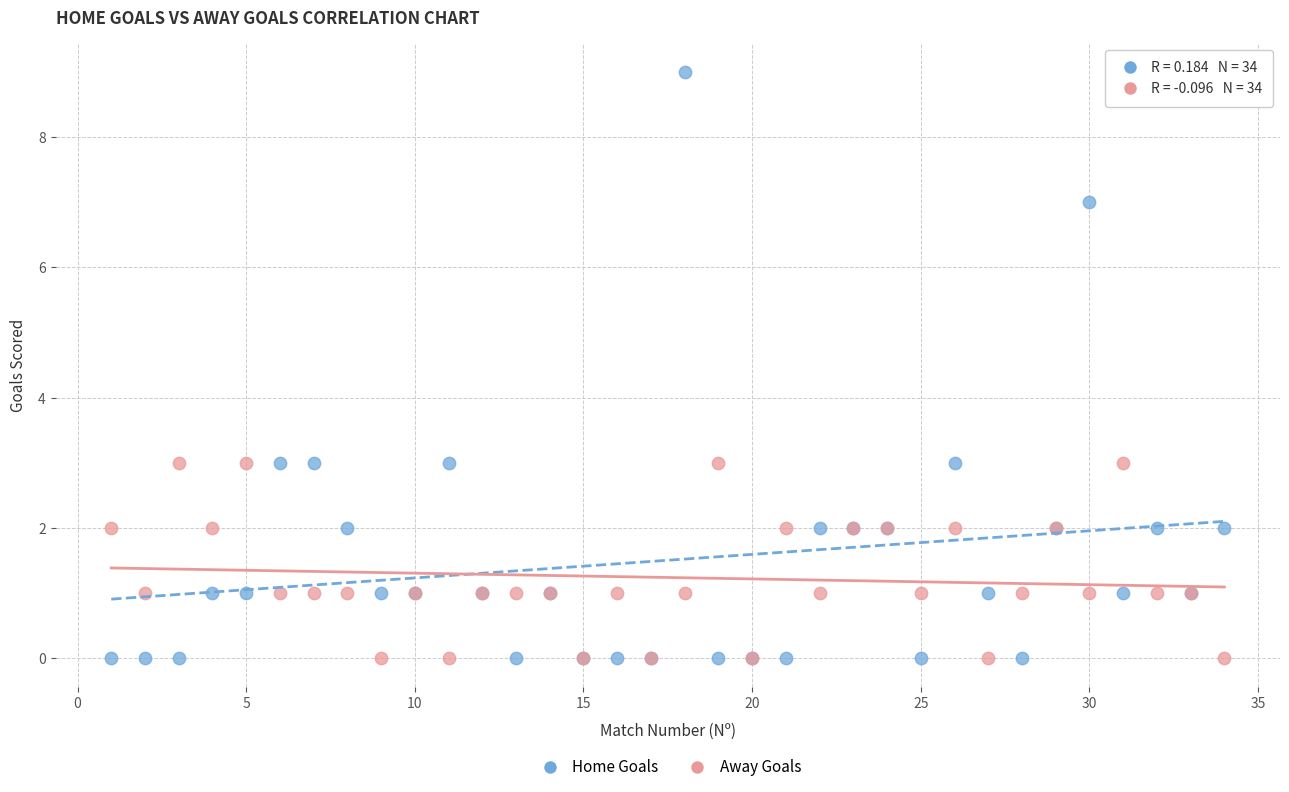

What is the X range (max minus min) for the scatter plot?

33